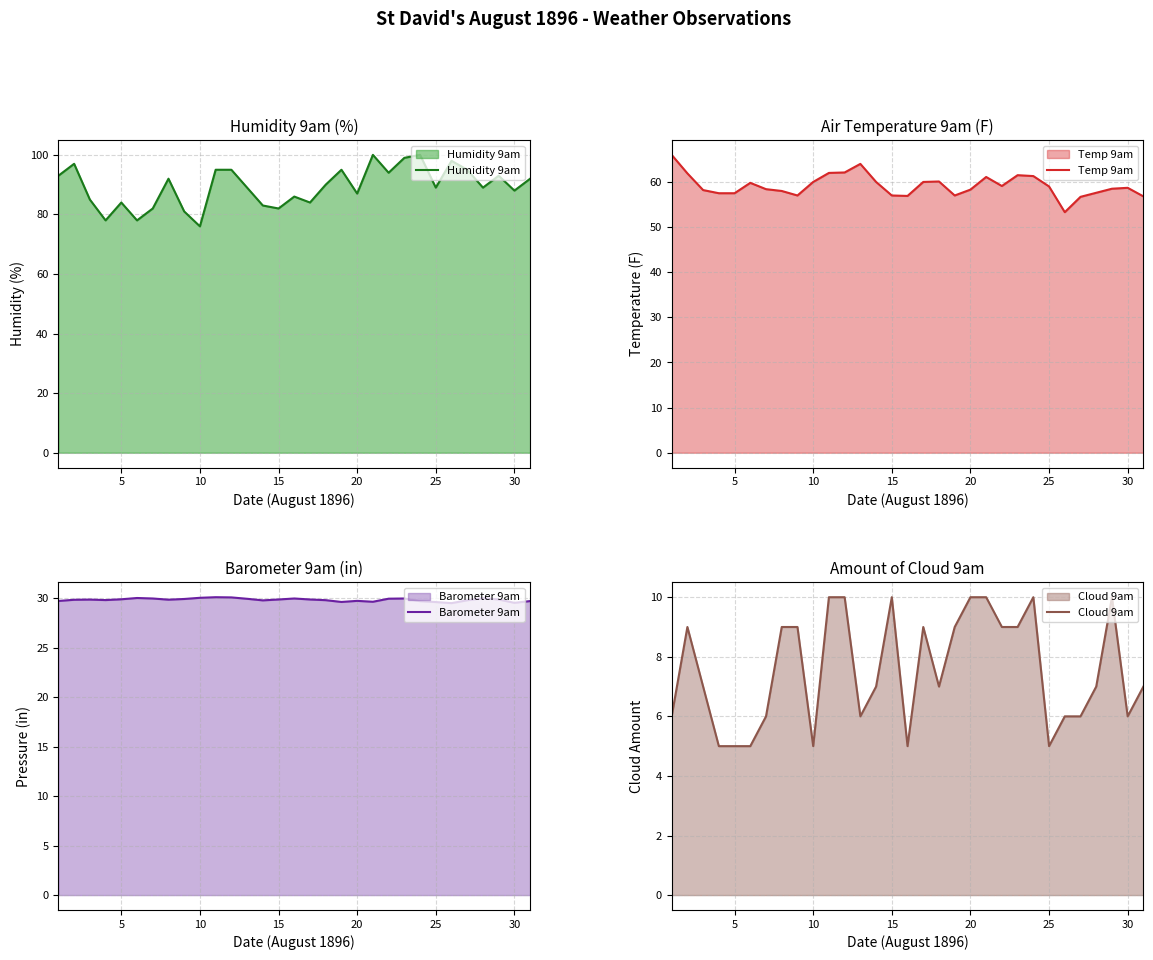

What is the lowest value of the Temp 9am series?

53.3